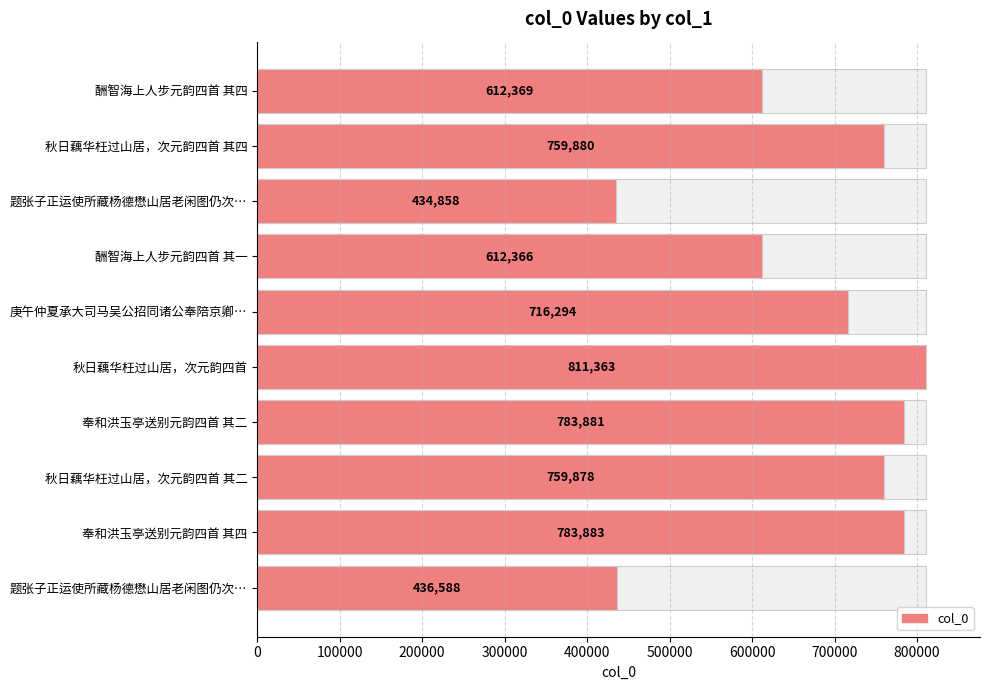

What is the difference between the second highest and second lowest values?

347295